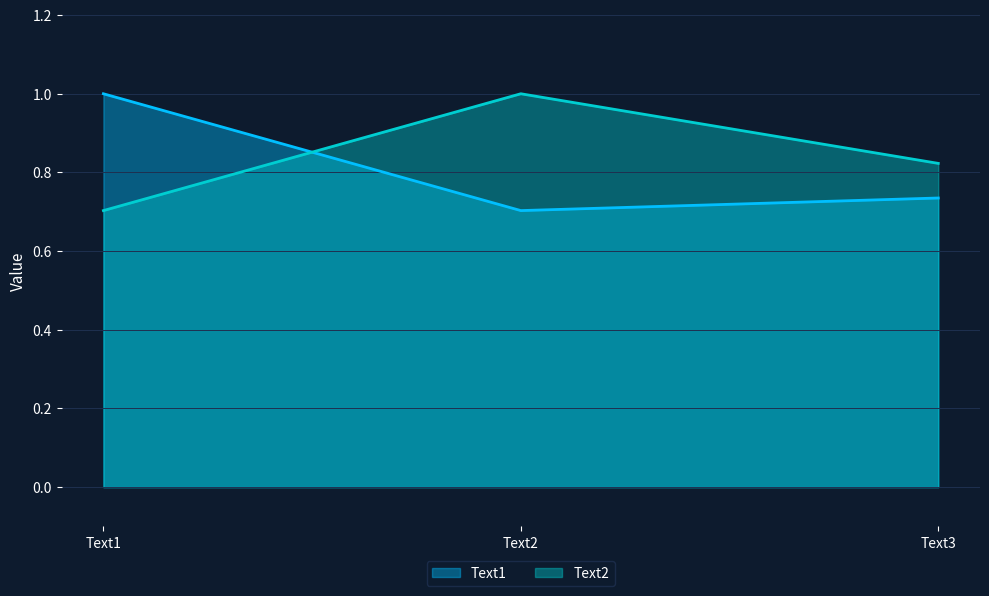

Which category has the highest value in the Text1 series?

Text1